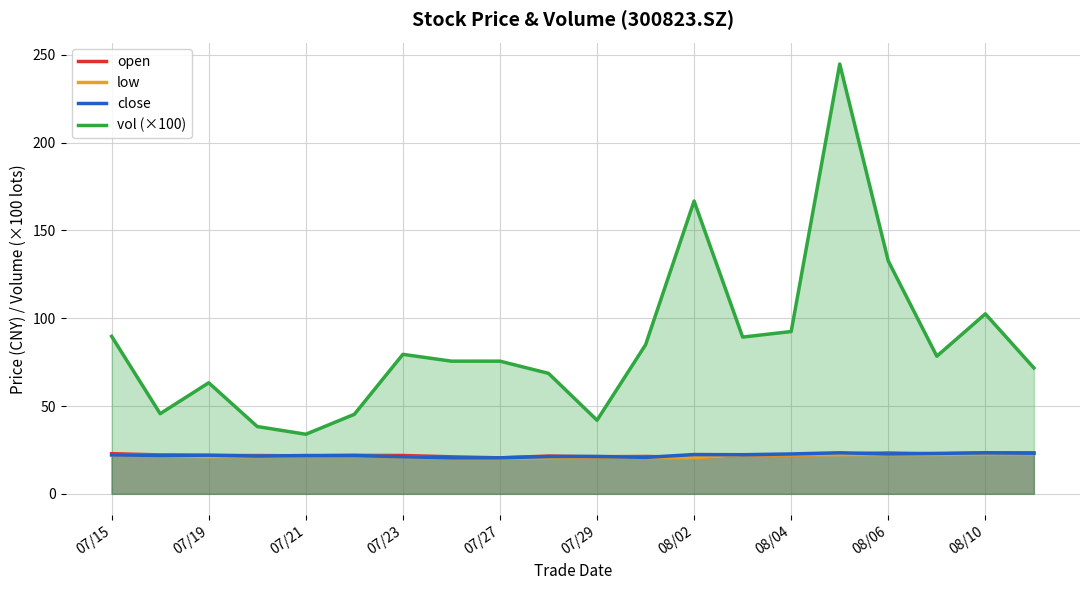

The value of open at 07/23 is 21.8. True or false?

True